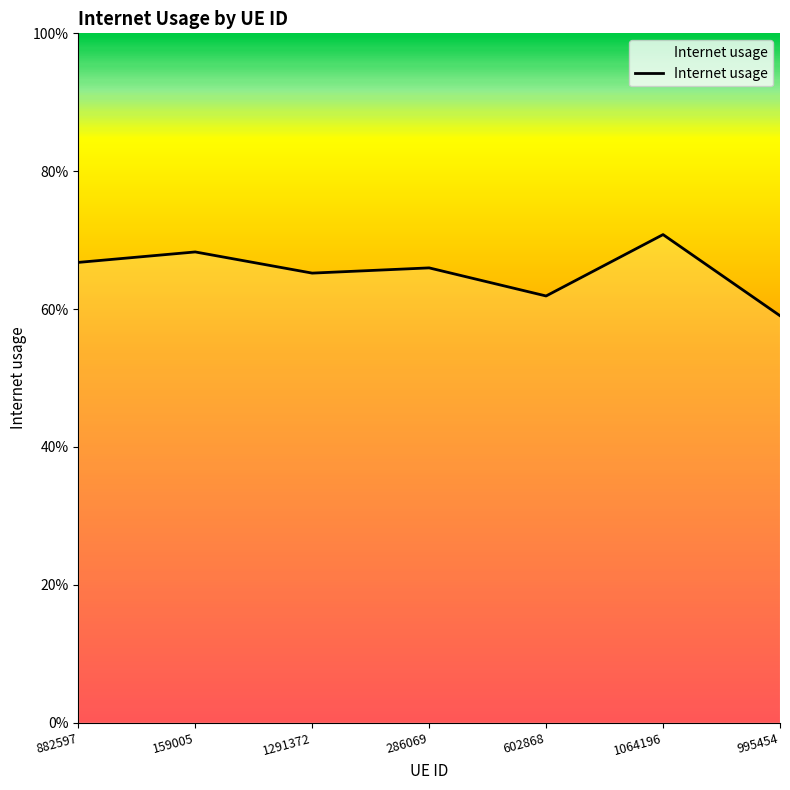

Reading left to right, what are all the values shown in this chart?

882597=0.7	159005=0.7	1291372=0.7	286069=0.7	602868=0.6	1064196=0.7	995454=0.6